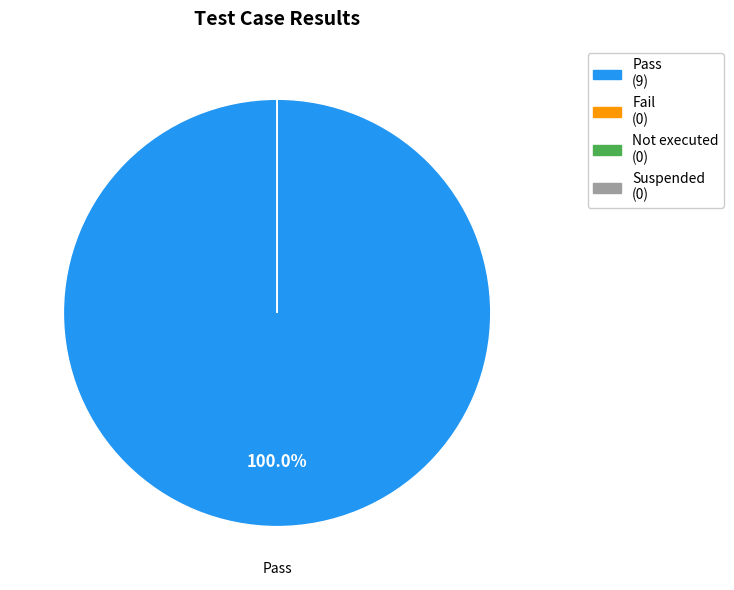

What percentage do Suspended and Pass together represent?

100.0%